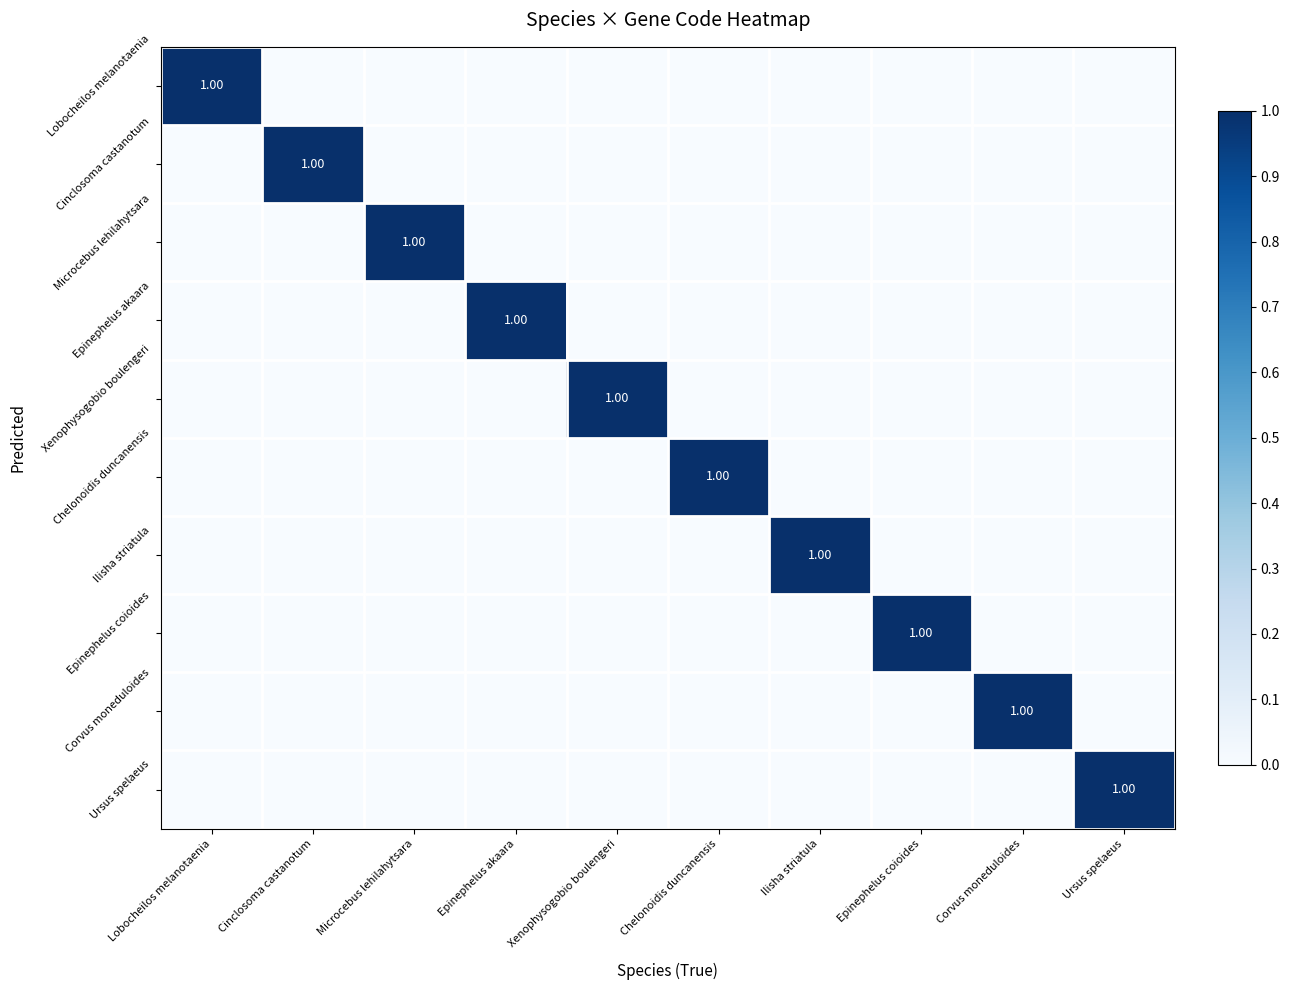

How many values in the Epinephelus akaara series exceed 0?

1